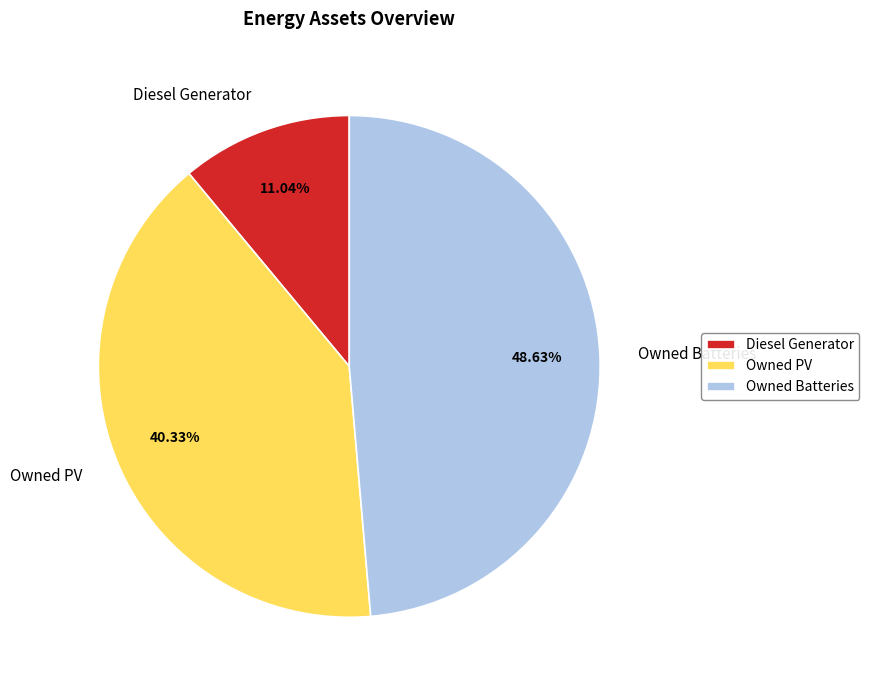

Which slice is the largest?

Owned Batteries